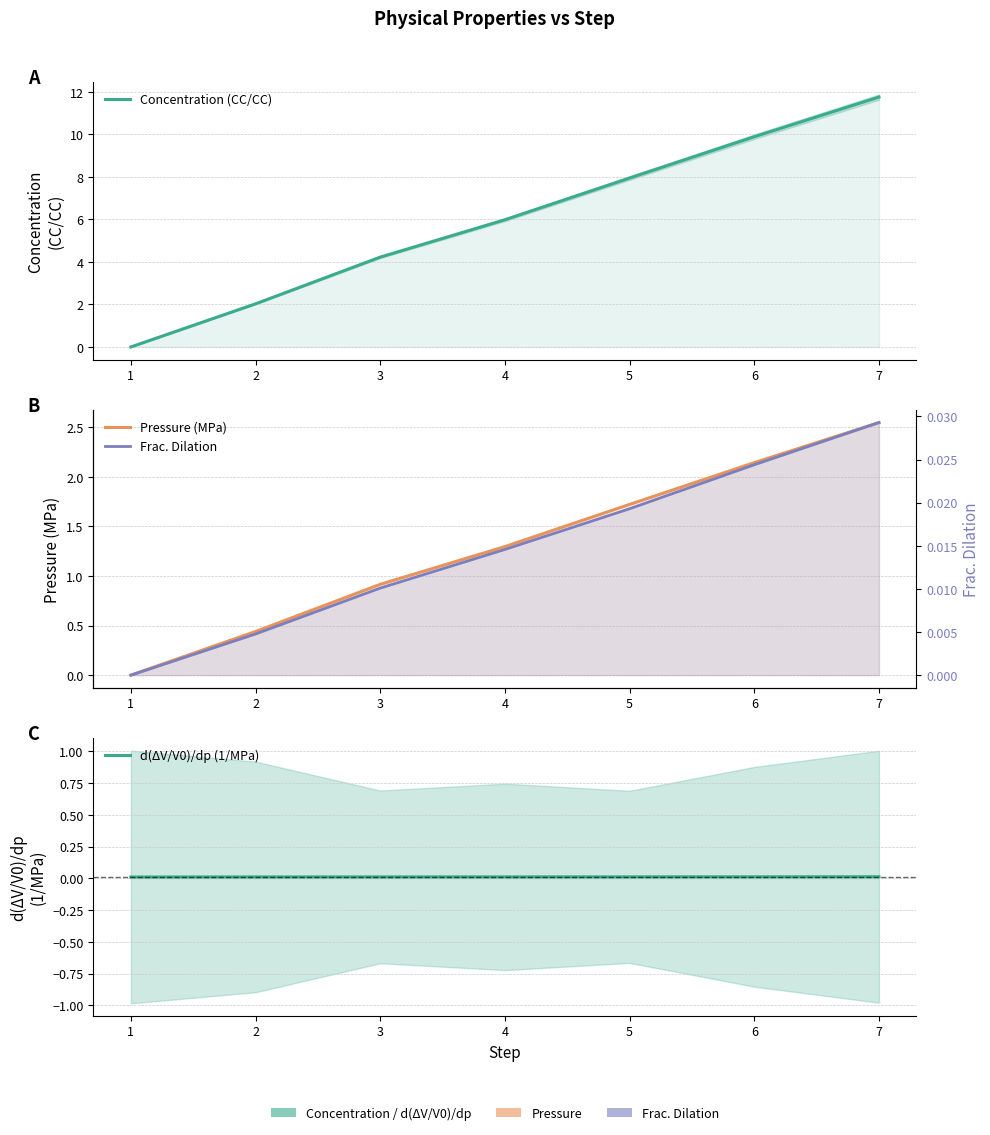

True or false: Concentration (CC/CC) and Frac. Dilation intersect in this chart.

False